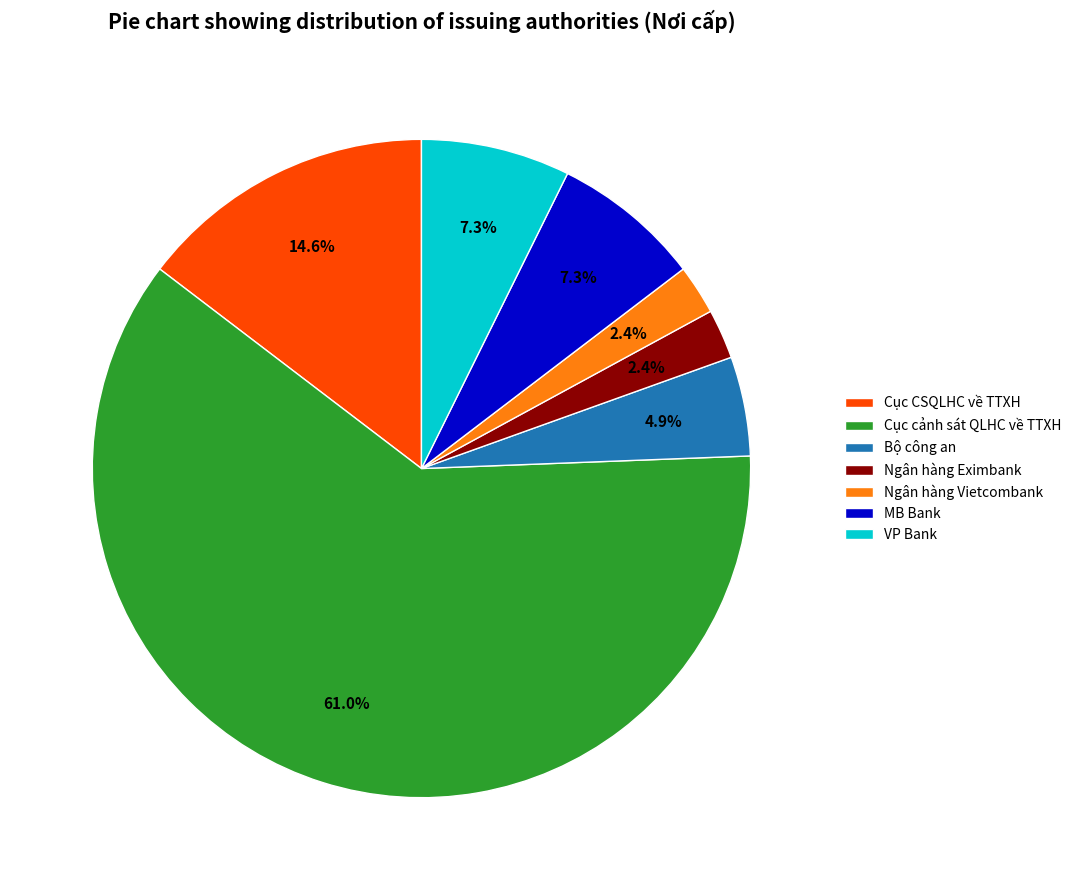

How much of the chart is everything except Cục CSQLHC về TTXH?

85.4%